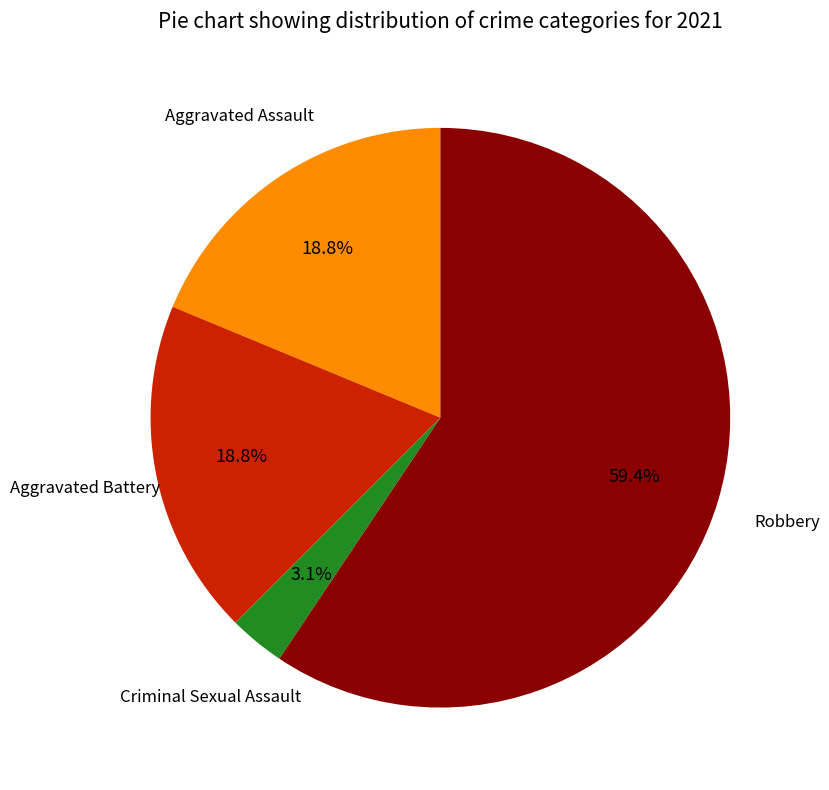

Is there a majority slice in this chart?

Yes